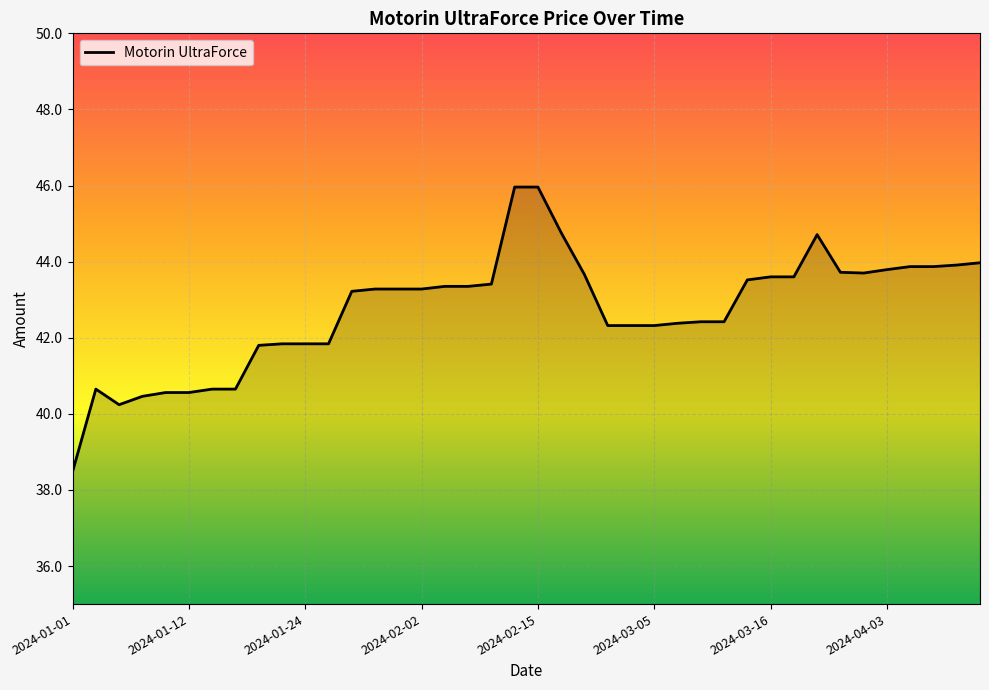

What is the maximum value shown in the chart?

46.0